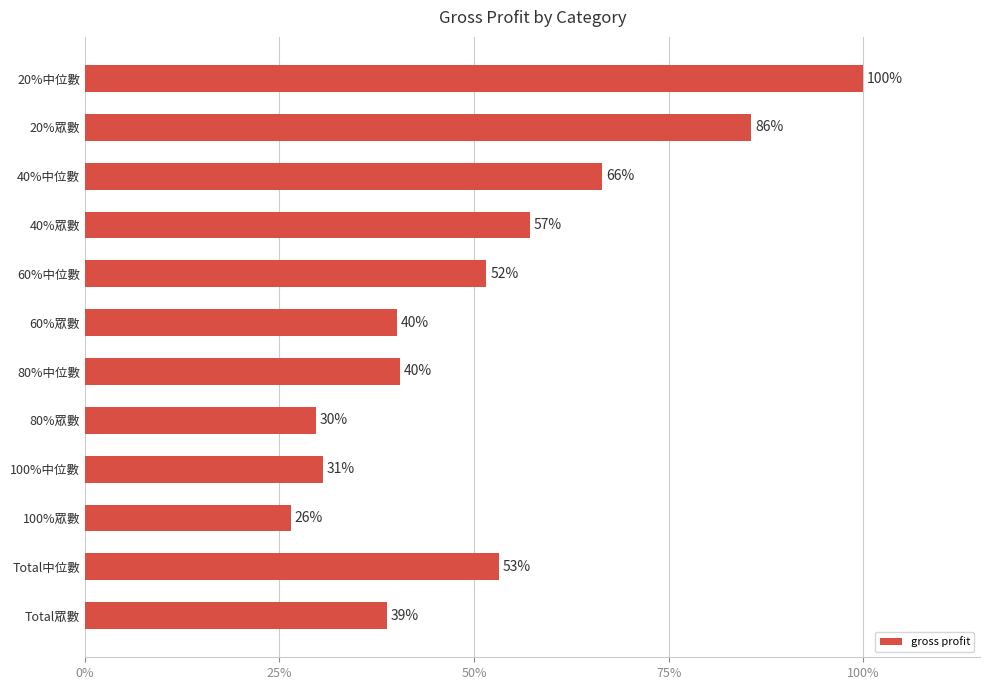

What is the difference between the second highest and second lowest values?

0.6